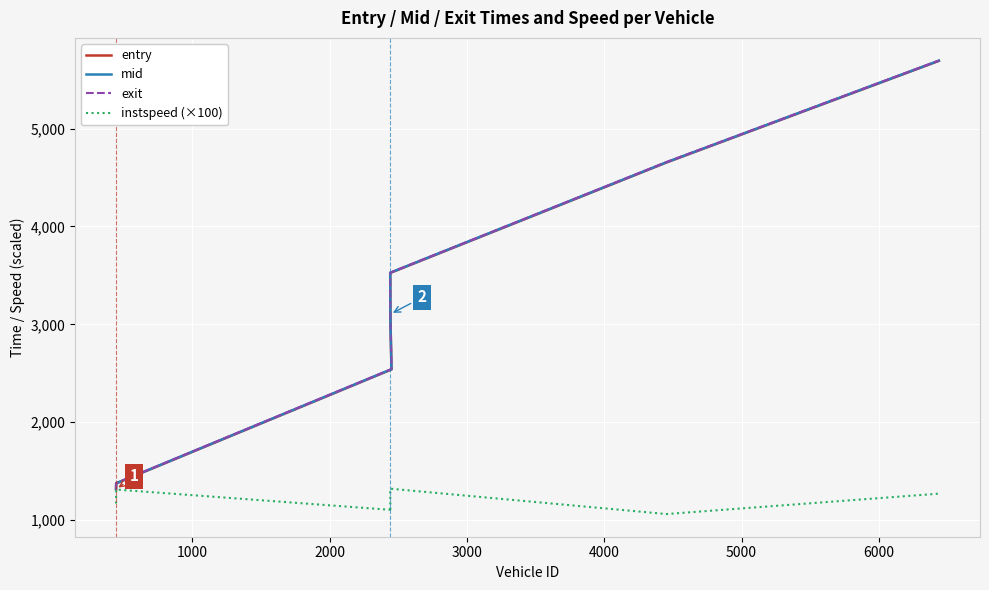

Which series has the largest range (max minus min)?

entry